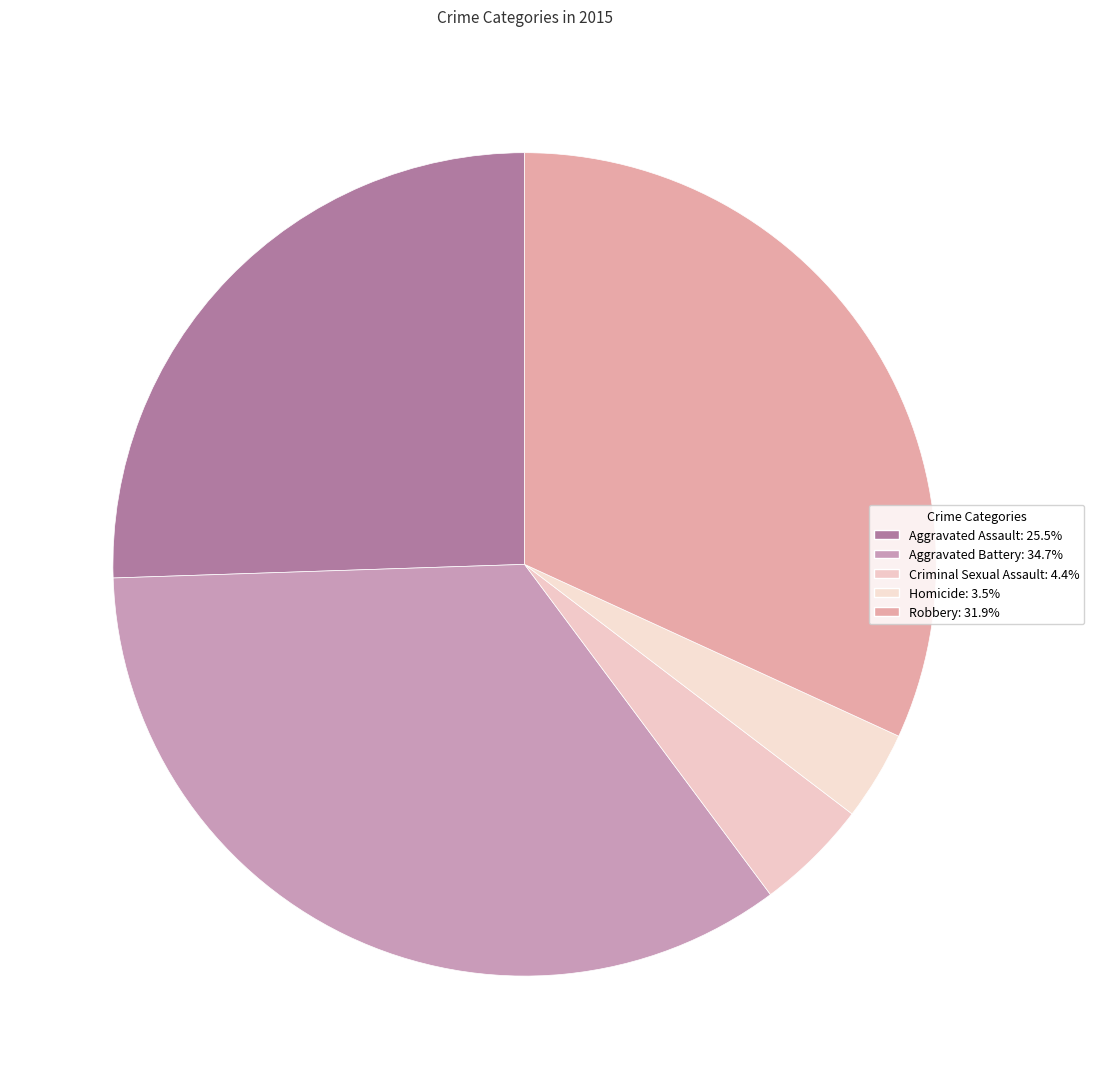

Rank the categories by value from highest to lowest.

Aggravated Battery, Robbery, Aggravated Assault, Criminal Sexual Assault, Homicide